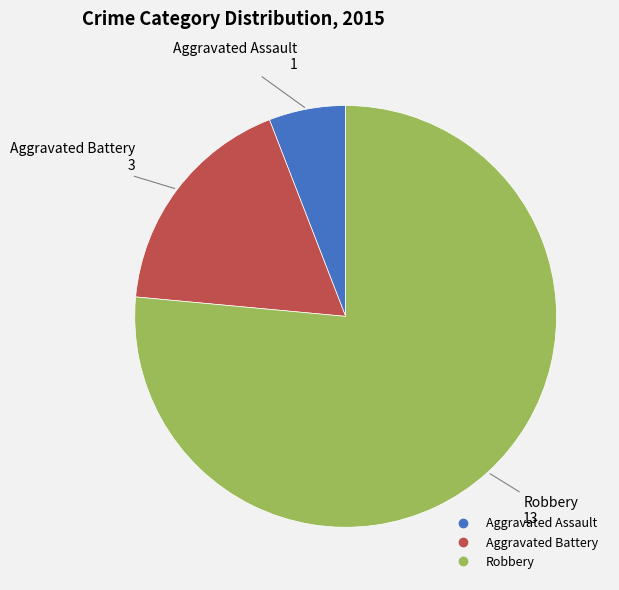

Which slice is the smallest?

Aggravated Assault